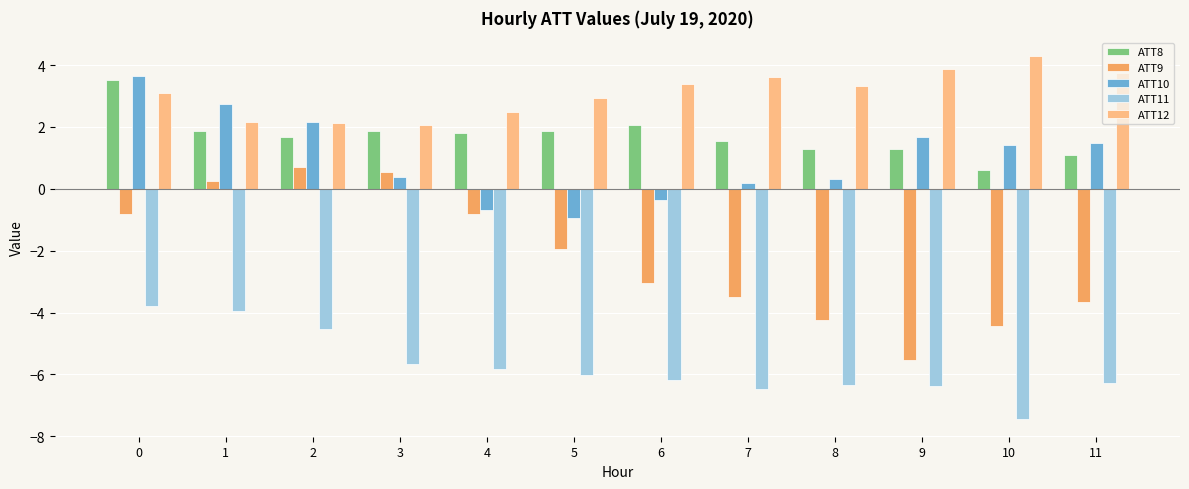

Does the chart contain any negative values?

Yes